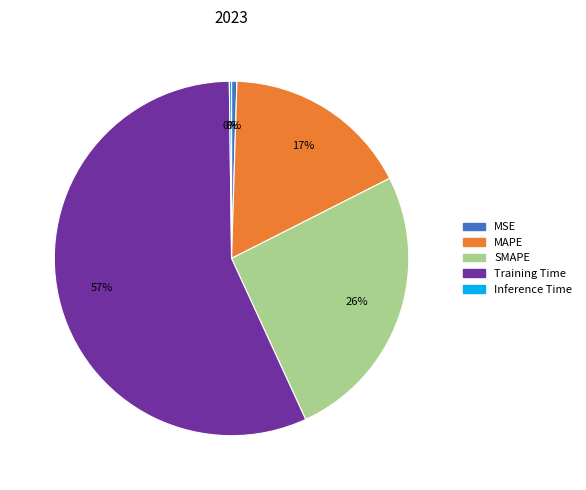

Is SMAPE the majority of the pie?

No